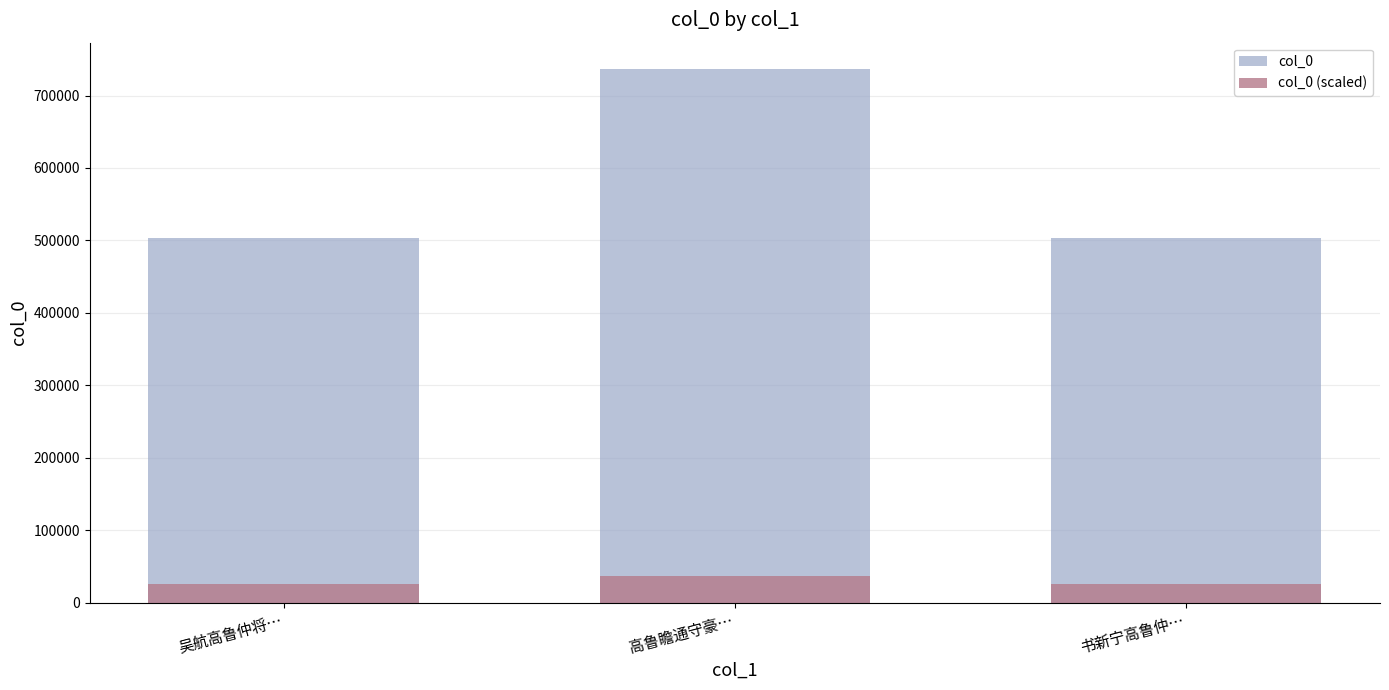

Reading left to right, transcribe all the data shown in this chart.

col_0: 吴航高鲁仲将…=502758.0	高鲁瞻通守豪…=736118.0	书新宁高鲁仲…=502734.0
col_0 (scaled): 吴航高鲁仲将…=25137.9	高鲁瞻通守豪…=36805.9	书新宁高鲁仲…=25136.7